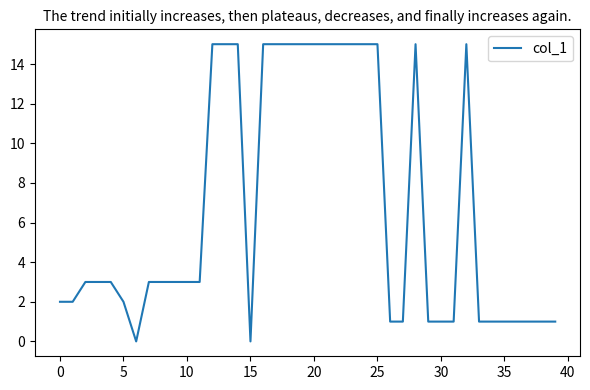

What is the greatest value displayed?

15